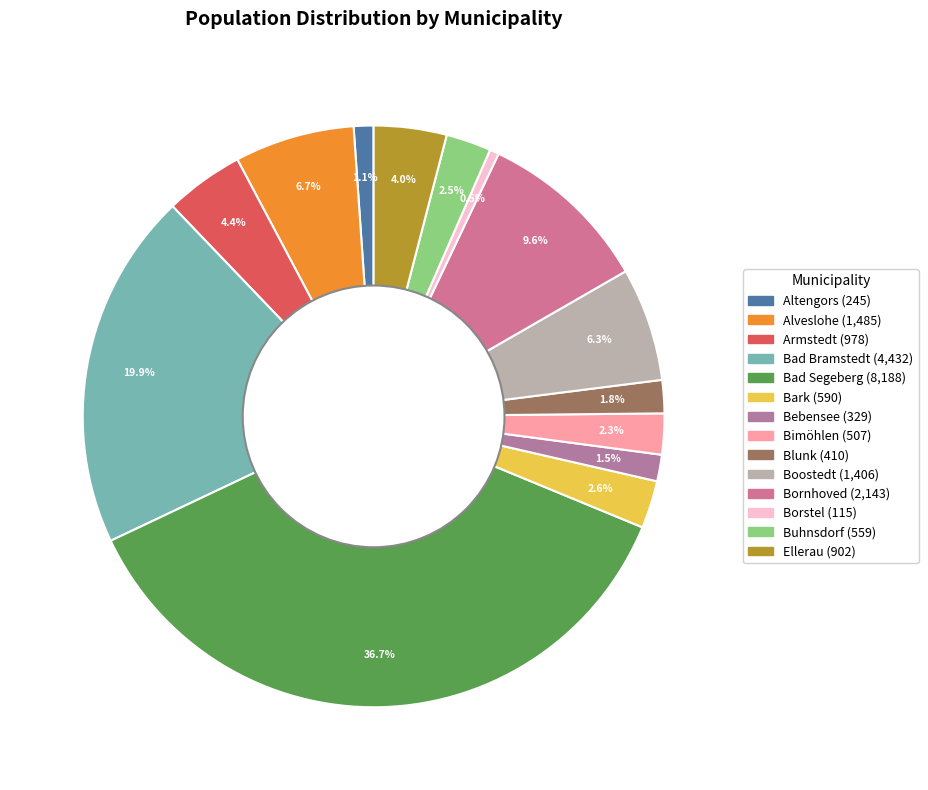

The Altengors slice represents 13% of the pie. True or false?

False